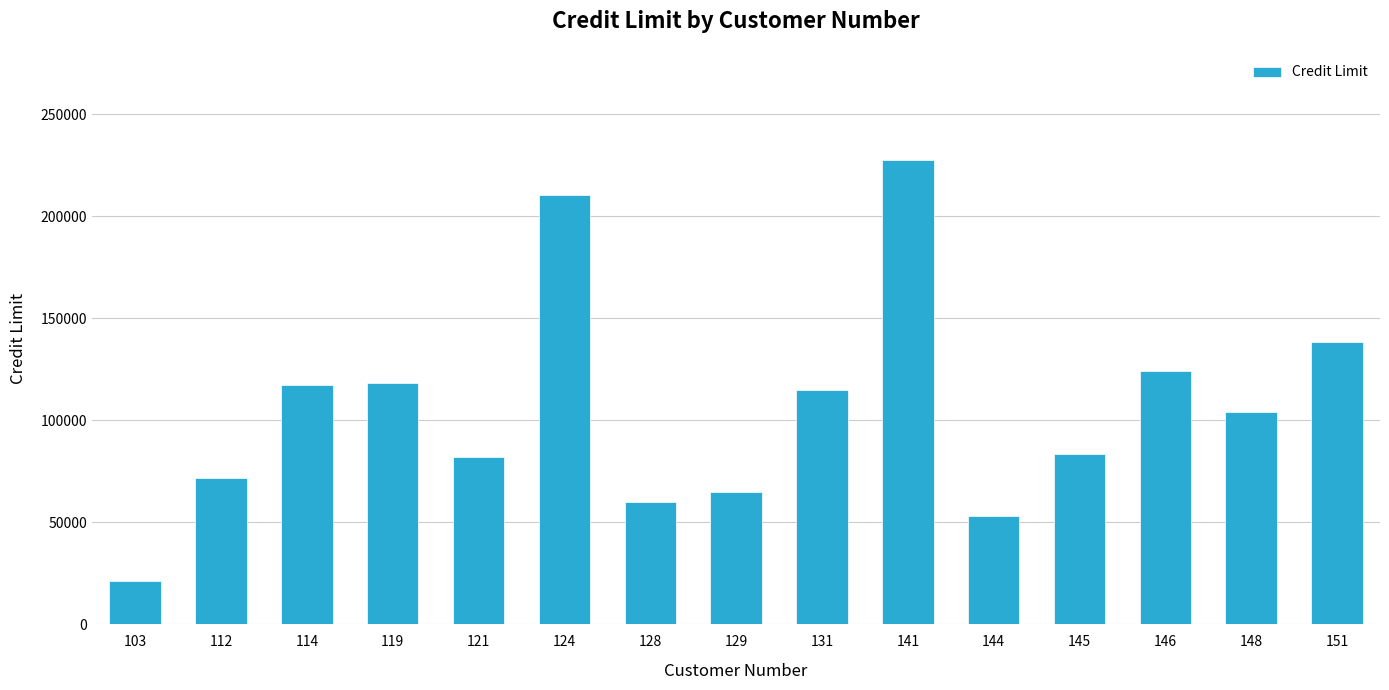

Where is the data nearest to the value 124300?

146